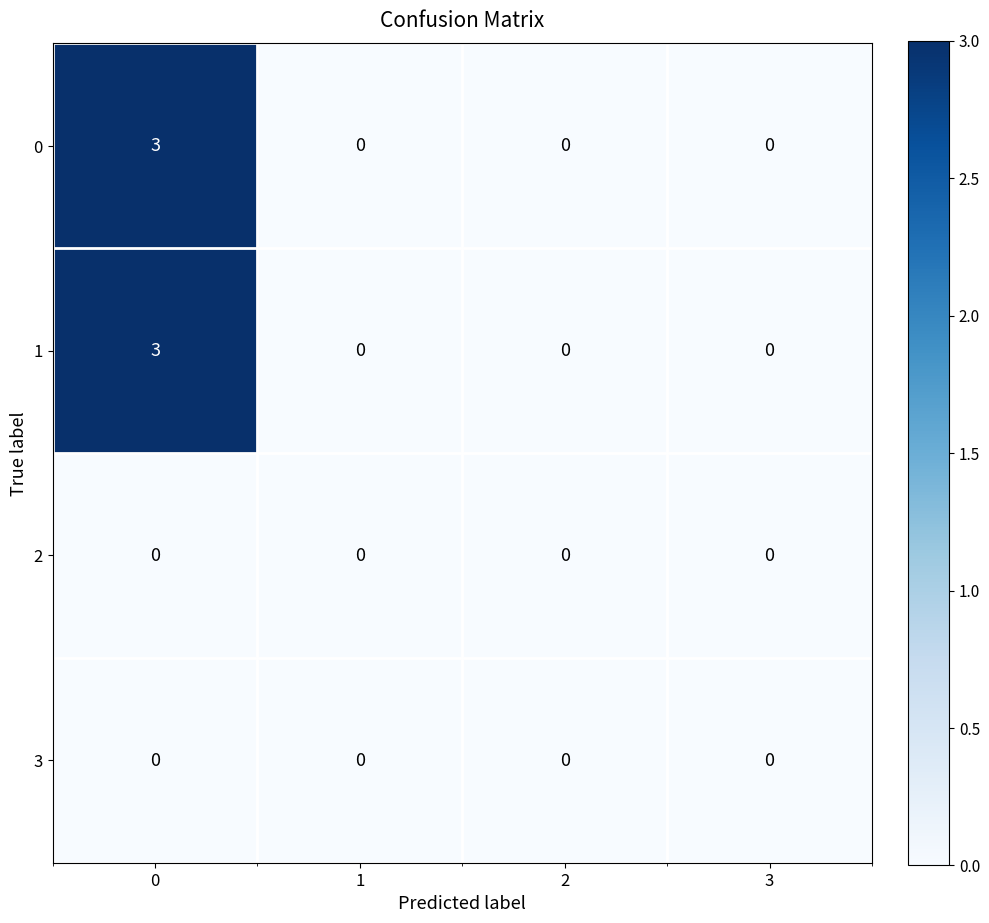

True or false: 1 has a value of 0 at 3.

True